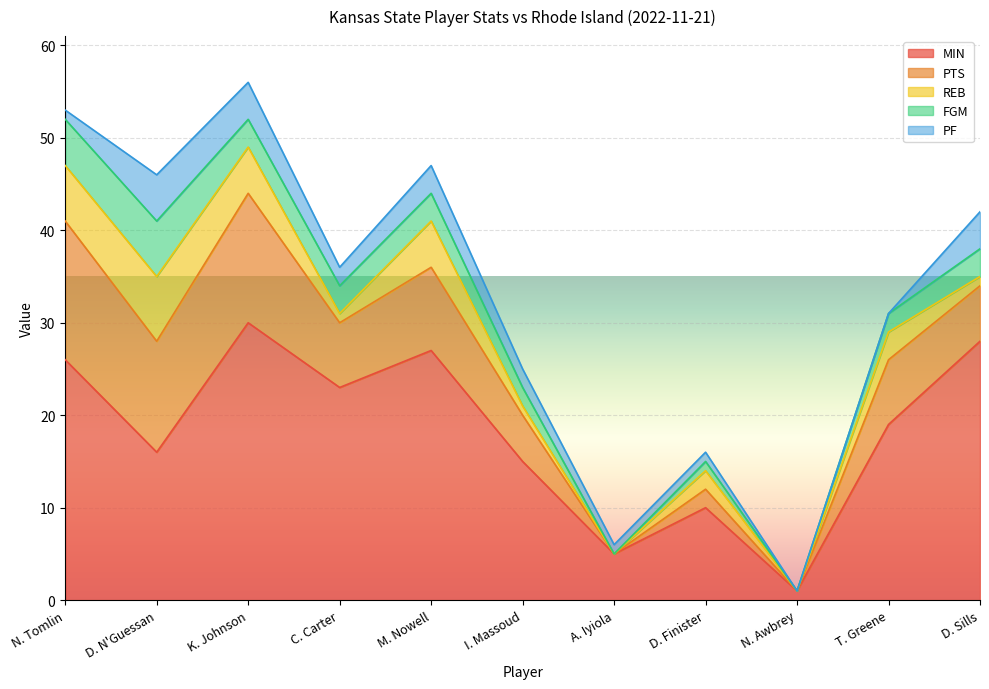

What is the label of the 4th point from the left?

C. Carter